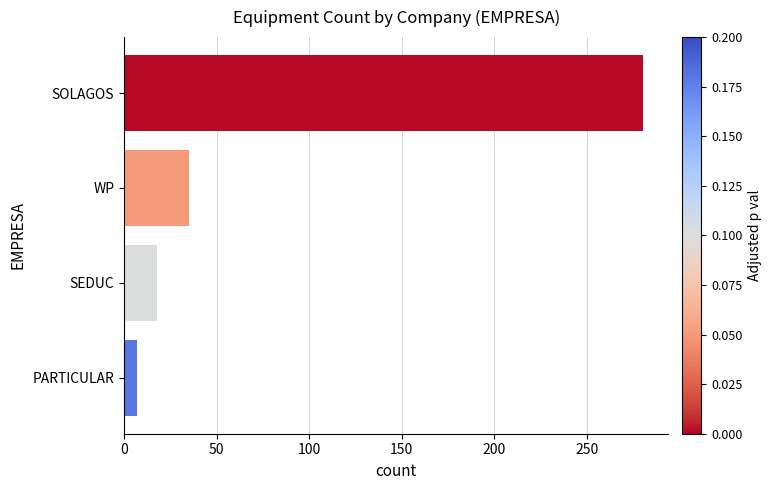

Does the chart contain stacked bars?

No